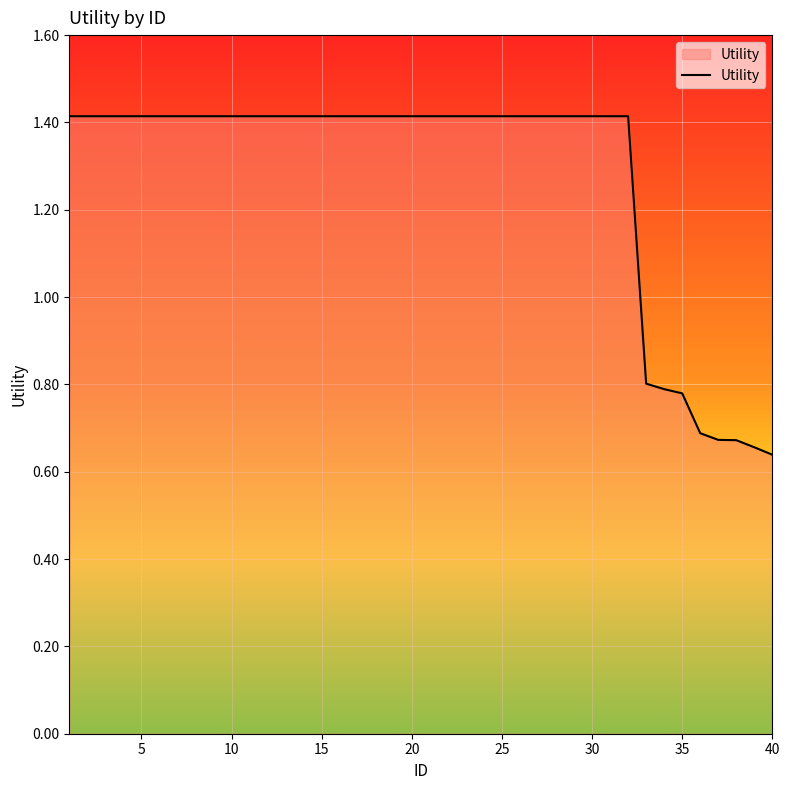

What is the greatest value displayed?

1.4